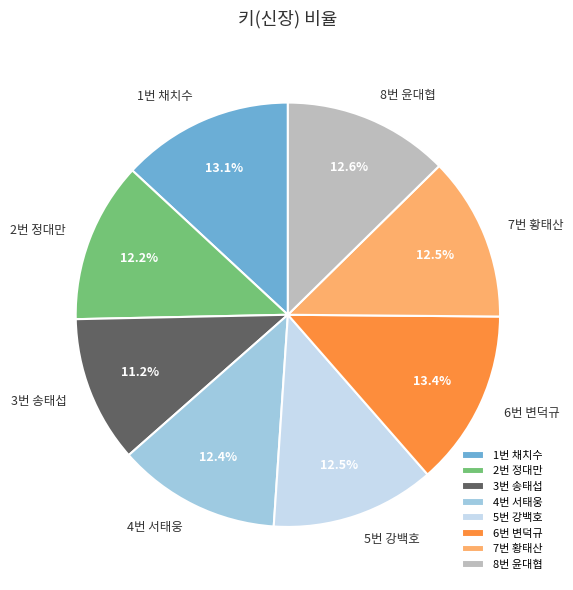

What percentage is NOT represented by 3번 송태섭?

88.8%